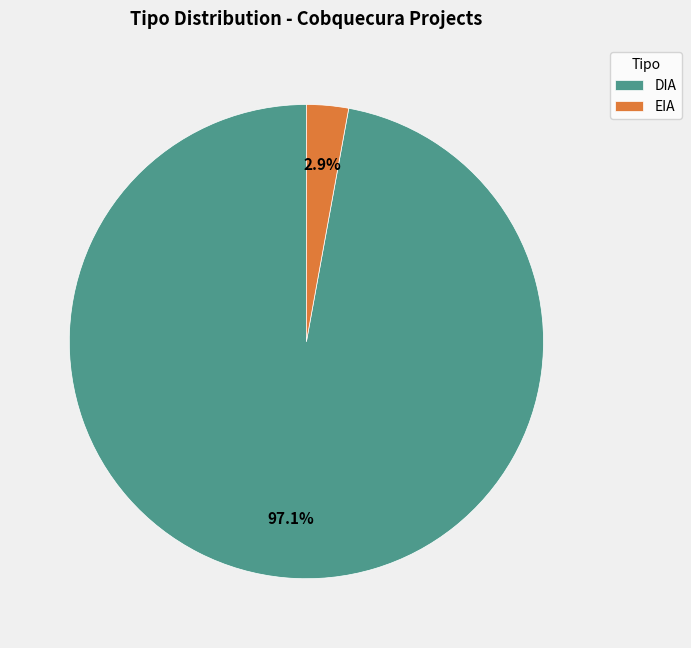

Rank the categories by value from highest to lowest.

DIA, EIA